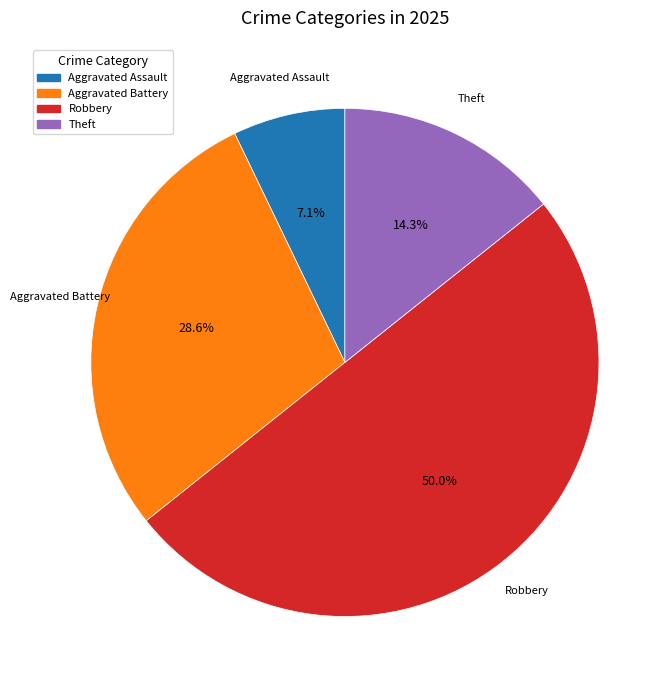

How many segments does this pie chart have?

4